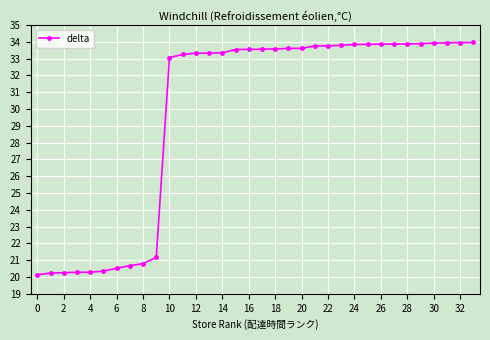

What is the sum of all values?

1012.6